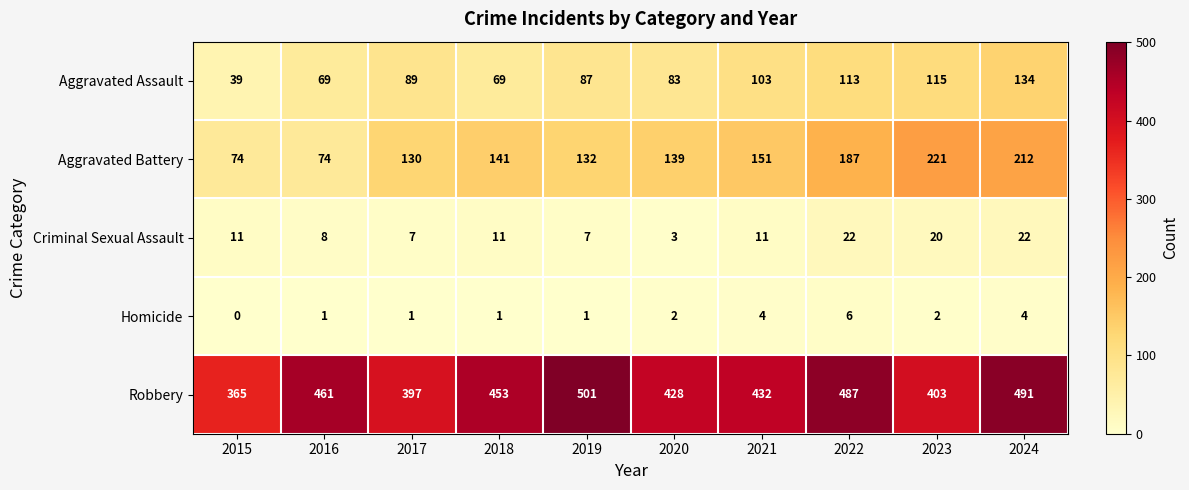

What is the total value across all series at 2015?

489